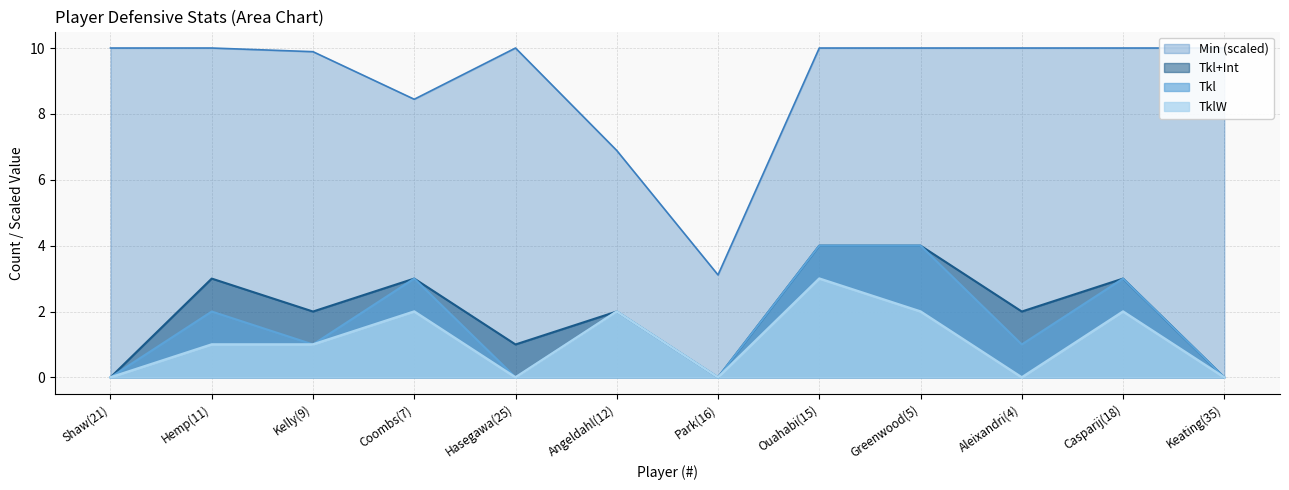

At Aleixandri(4), list the series in order from largest to smallest.

Min, Tkl+Int, Tkl, TklW